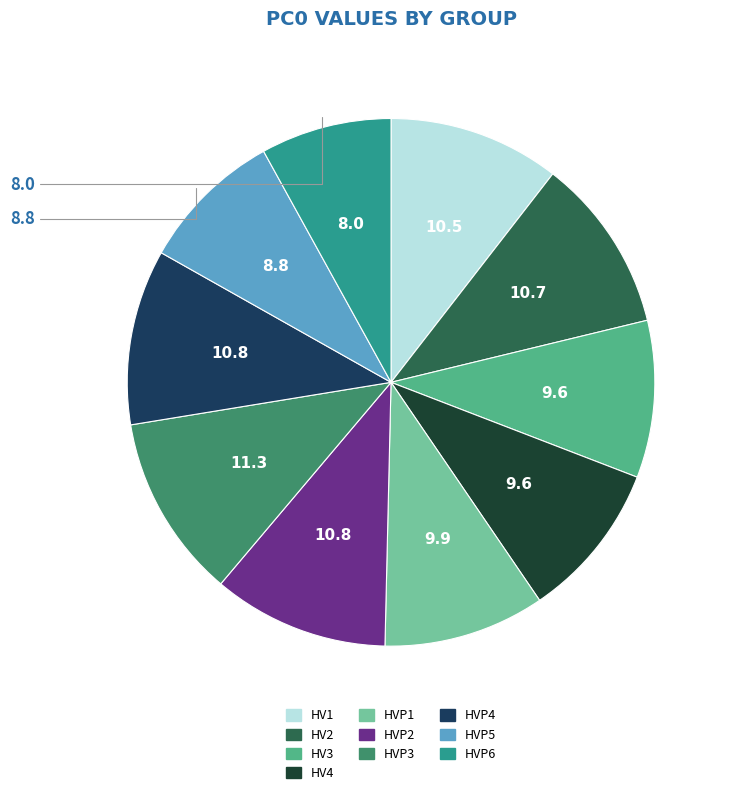

True or false: HV1 accounts for 1% of the total.

False